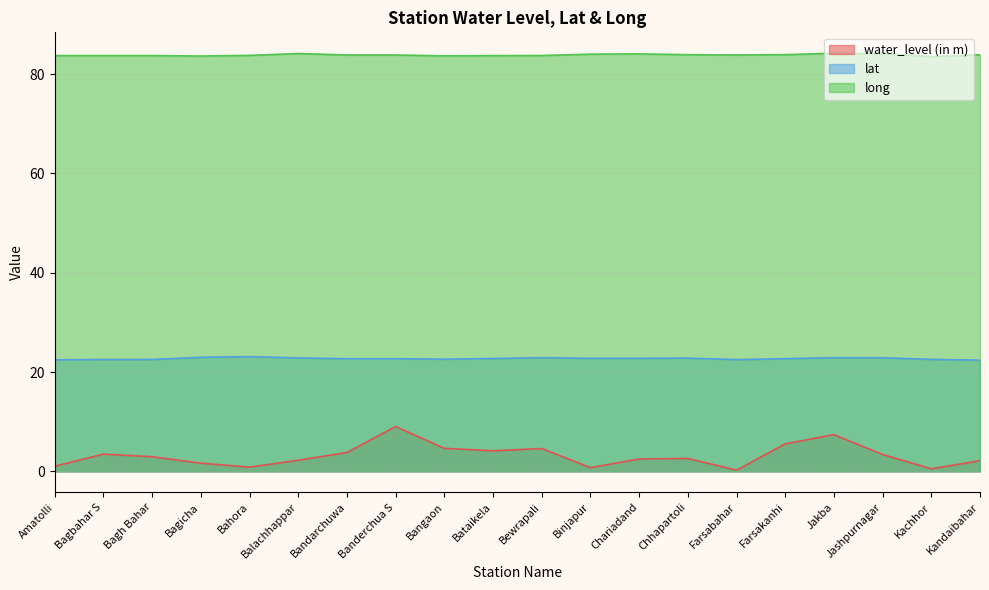

Which category has the lowest value in the lat series?

Kandaibahar